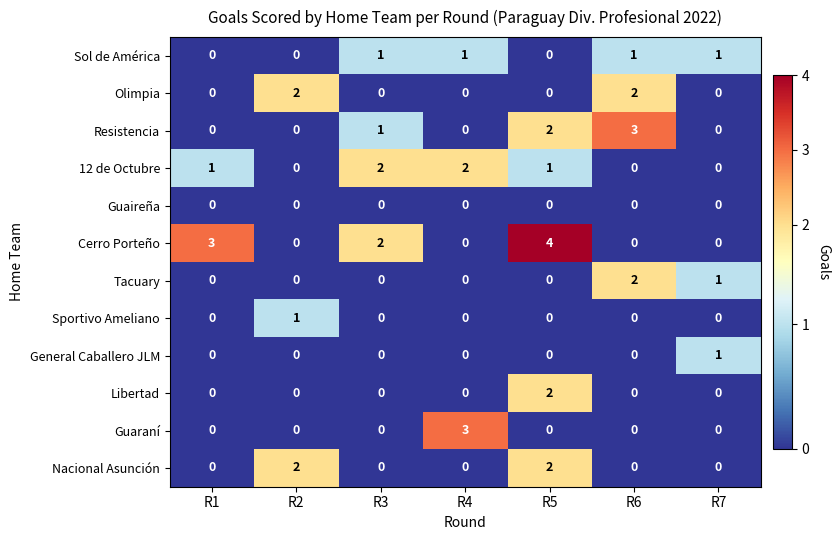

Is the value of Libertad at R5 greater than the value of Guaireña at R5?

Yes